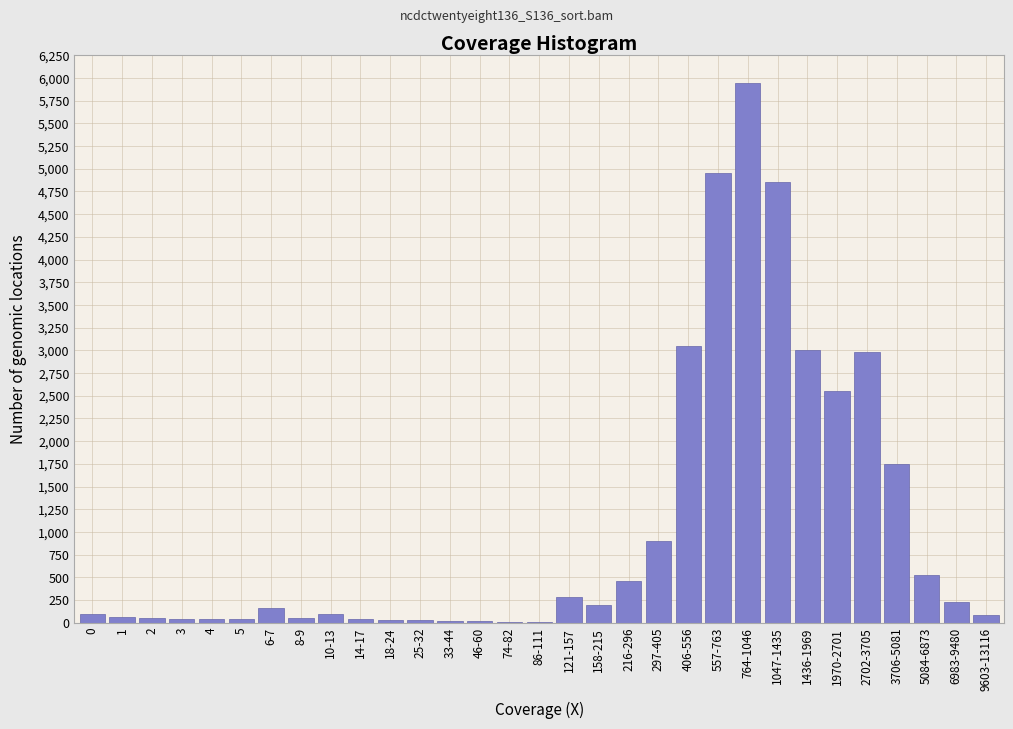

What is the maximum value shown in the chart?

5950